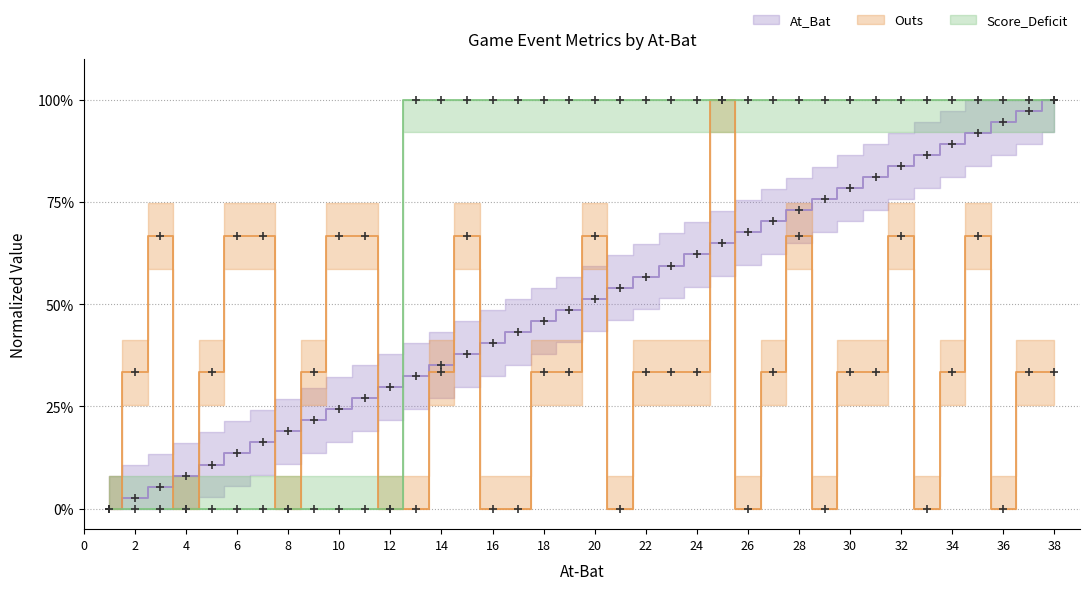

Reading left to right, list all the values displayed in this chart.

At_Bat: 0.0	0.0	0.1	0.1	0.1	0.1	0.2	0.2	0.2	0.2	0.3	0.3	0.3	0.4	0.4	0.4	0.4	0.5	0.5	0.5	0.5	0.6	0.6	0.6	0.6	0.7	0.7	0.7	0.8	0.8	0.8	0.8	0.9	0.9	0.9	0.9	1.0	1.0
Outs: 0.0	0.3	0.7	0.0	0.3	0.7	0.7	0.0	0.3	0.7	0.7	0.0	0.0	0.3	0.7	0.0	0.0	0.3	0.3	0.7	0.0	0.3	0.3	0.3	1.0	0.0	0.3	0.7	0.0	0.3	0.3	0.7	0.0	0.3	0.7	0.0	0.3	0.3
Score_Deficit: 0.0	0.0	0.0	0.0	0.0	0.0	0.0	0.0	0.0	0.0	0.0	0.0	1.0	1.0	1.0	1.0	1.0	1.0	1.0	1.0	1.0	1.0	1.0	1.0	1.0	1.0	1.0	1.0	1.0	1.0	1.0	1.0	1.0	1.0	1.0	1.0	1.0	1.0